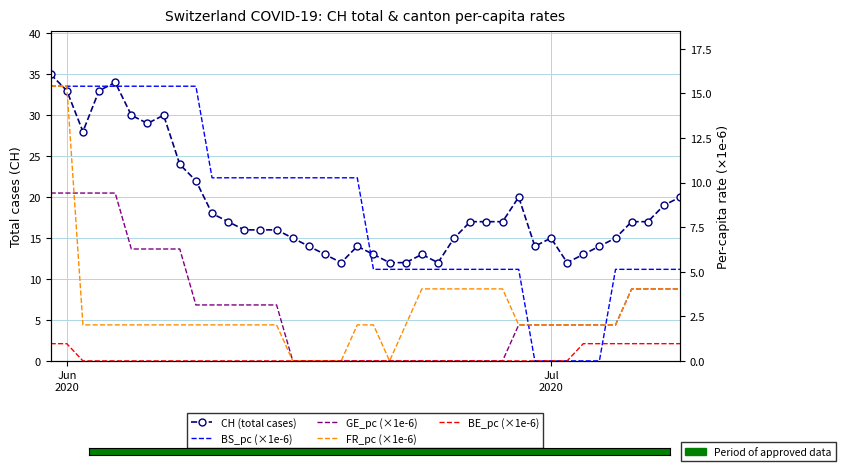

How many positive values does the BE_pc (×1e-6) series have?

9